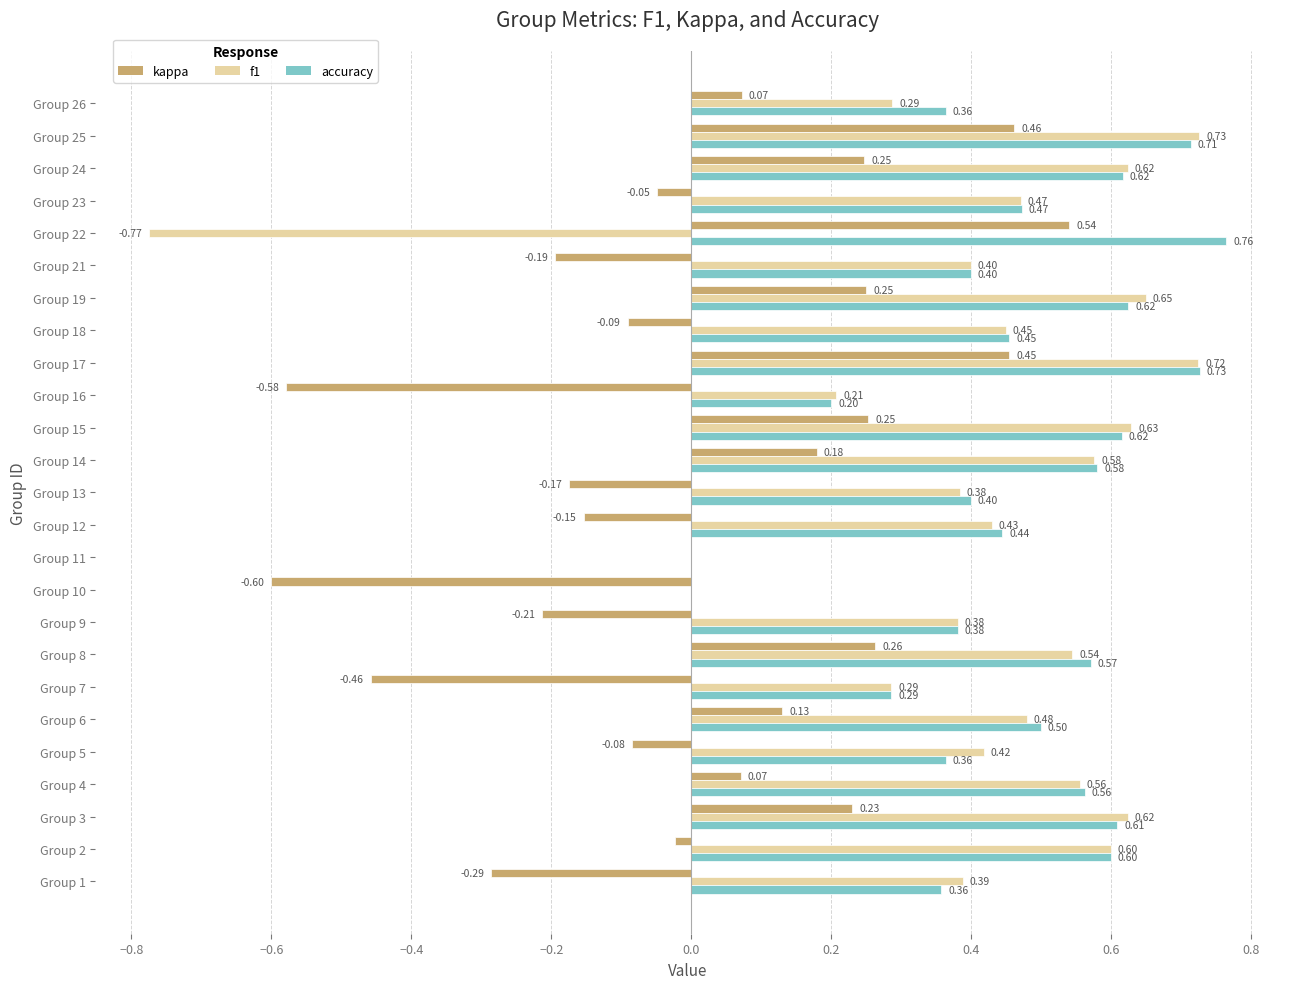

Which category has the highest value across all series?

Group 22